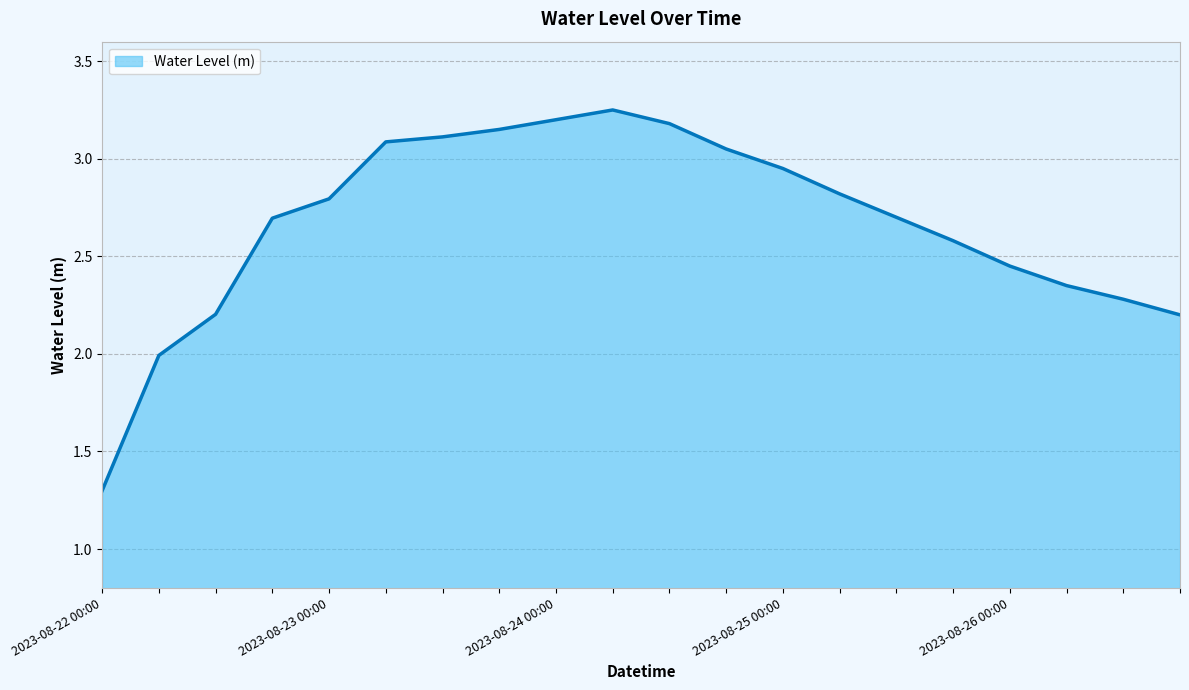

What is the smallest value displayed?

1.3